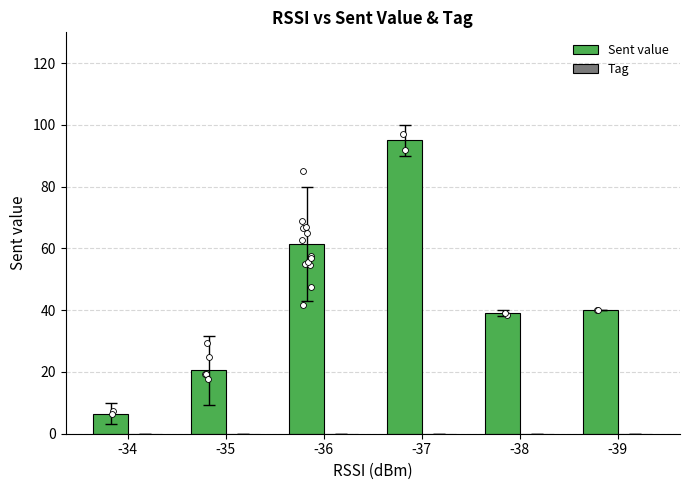

Which series has the largest Y range (max minus min)?

Sent value